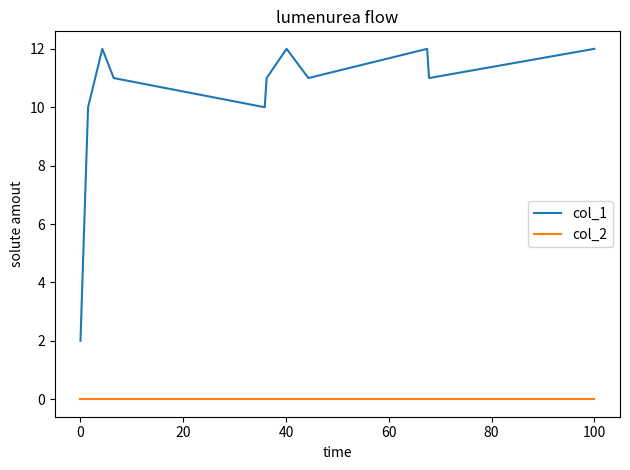

Rank the series by their maximum value, from highest to lowest.

col_1, col_2